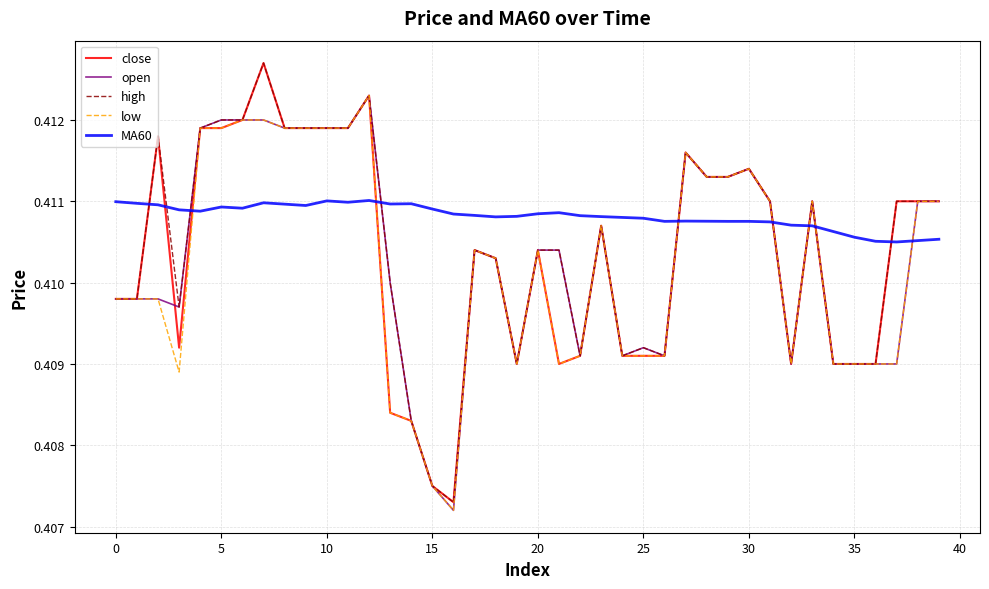

Which series has the largest total across all categories?

MA60